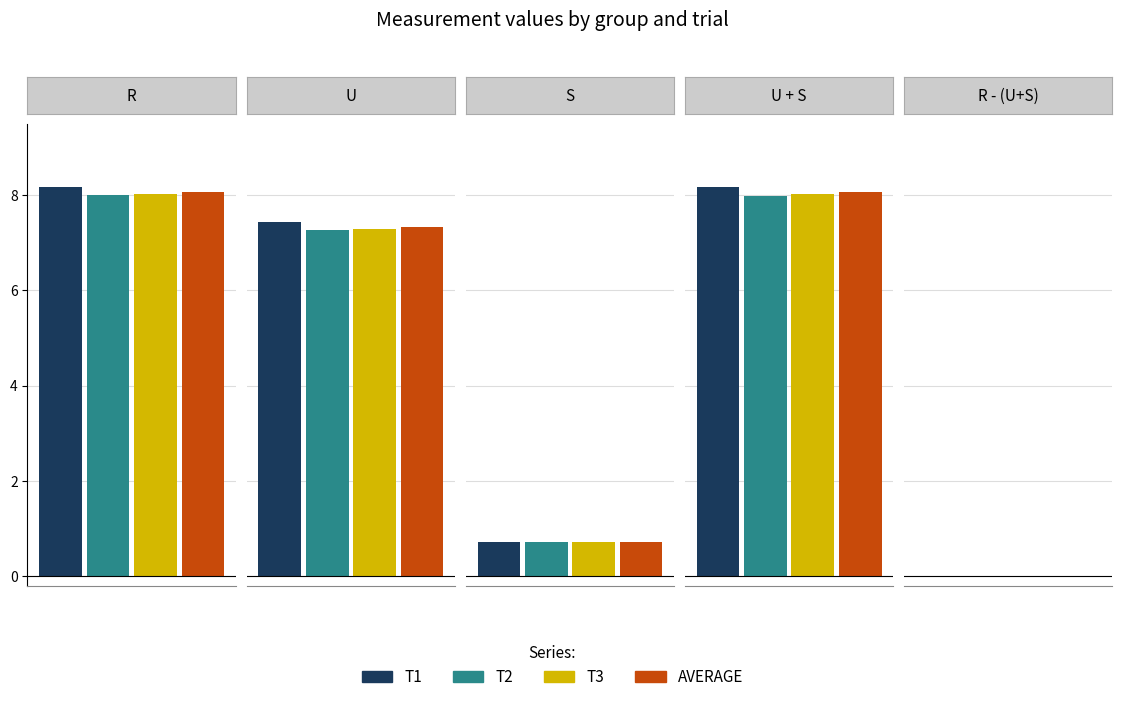

Reading left to right, what are all the values shown in this chart?

T1: 8.2	7.4	0.7	8.2	-0.0
T2: 8.0	7.3	0.7	8.0	0.0
T3: 8.0	7.3	0.7	8.0	0.0
AVERAGE: 8.1	7.3	0.7	8.1	0.0